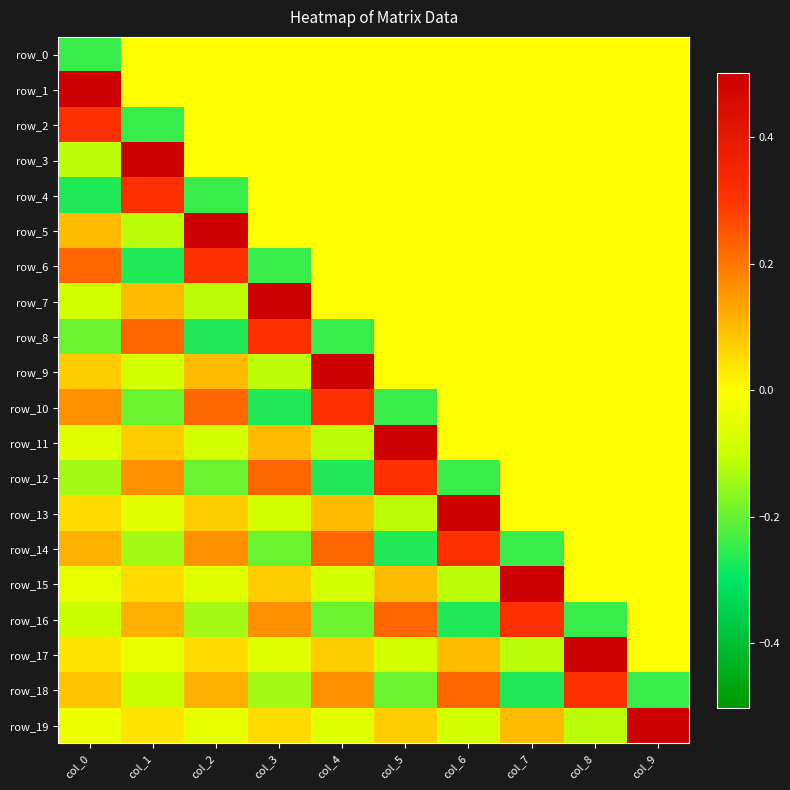

Rank the series by their maximum value, from lowest to highest.

row_0, row_2, row_4, row_6, row_8, row_10, row_12, row_14, row_16, row_18, row_1, row_3, row_5, row_7, row_9, row_11, row_13, row_15, row_17, row_19